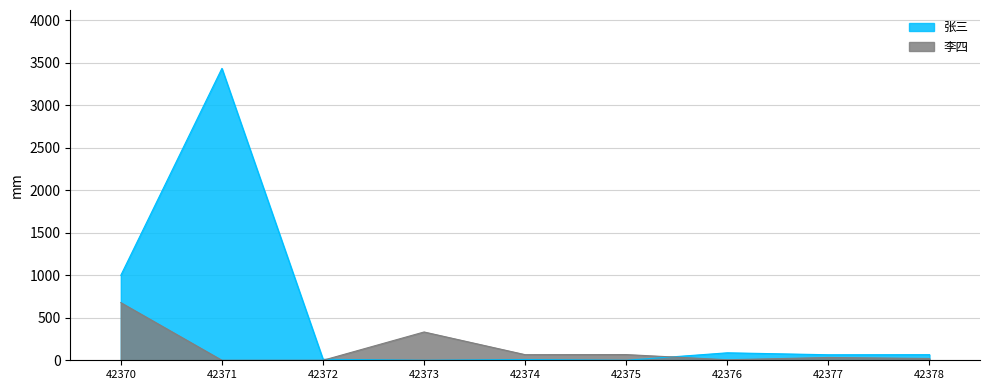

True or false: 张三 has a value of 9 at 42374.

True